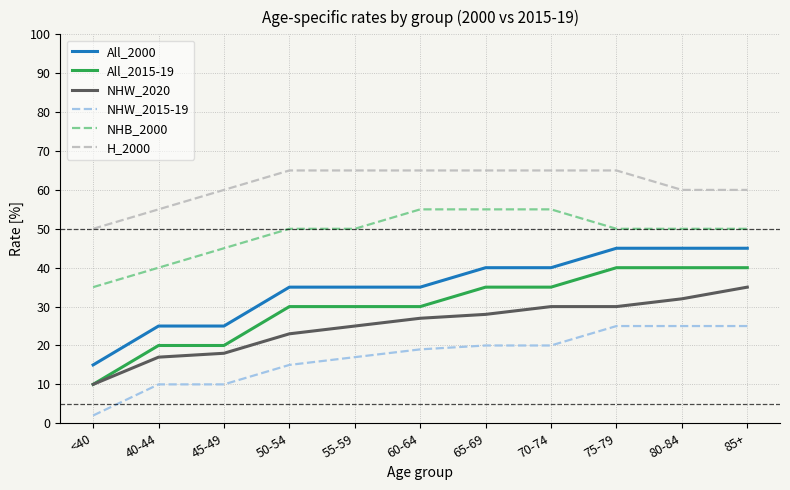

What is the total value across all series at 65-69?

243